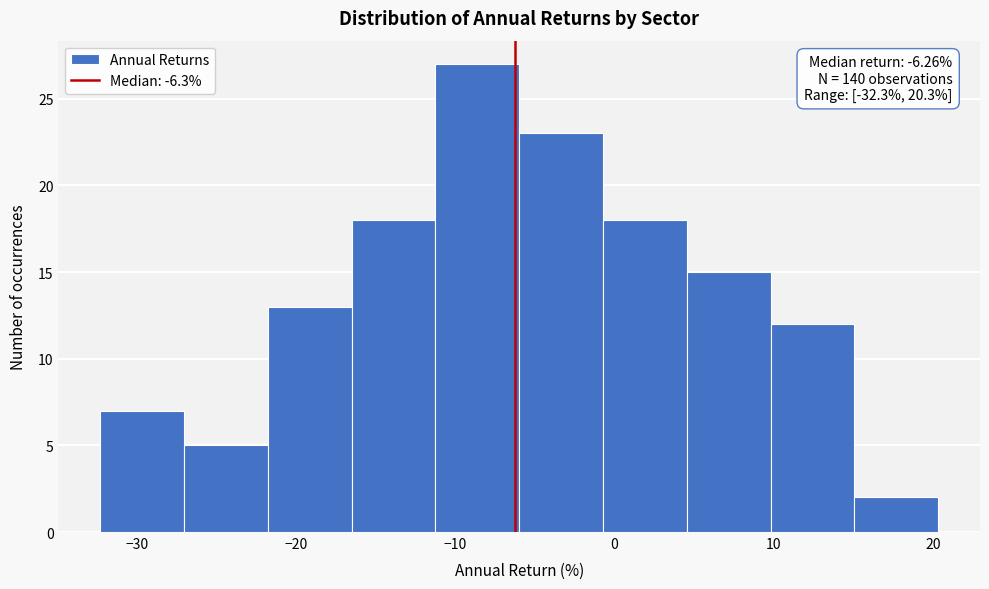

Over which range of the x-axis is the bar tallest?

-11 to -6